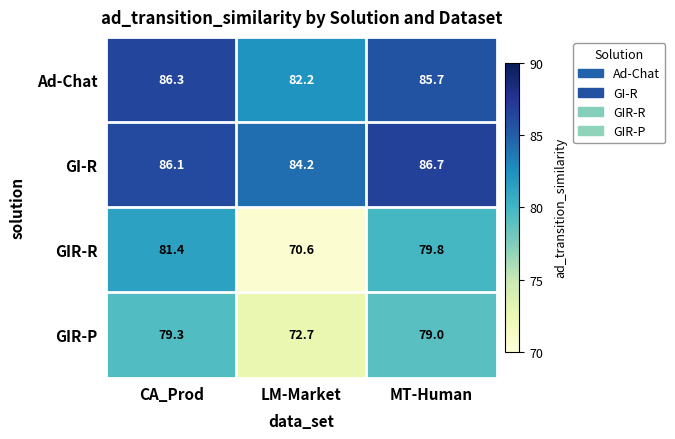

At which category is the sum across all series the highest?

CA_Prod